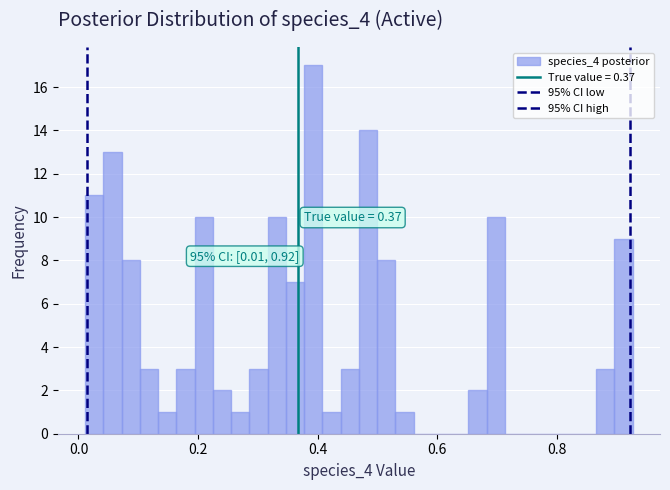

Around what value on the x-axis is the tallest bar? Give the approximate position of its centre, as read against the axis.

0.40